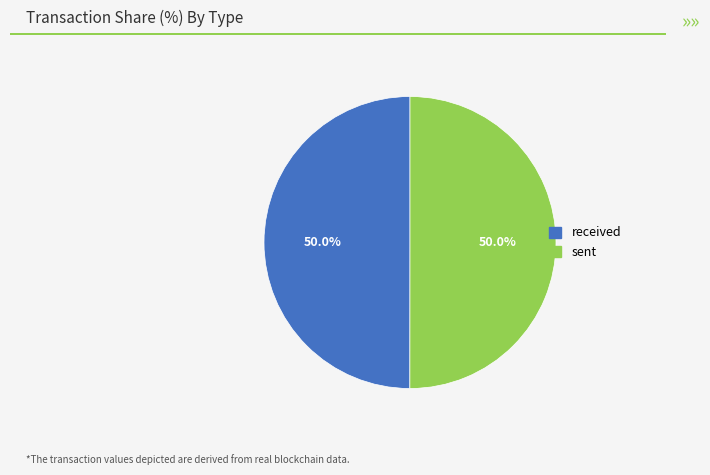

How many slices are in this pie chart?

2